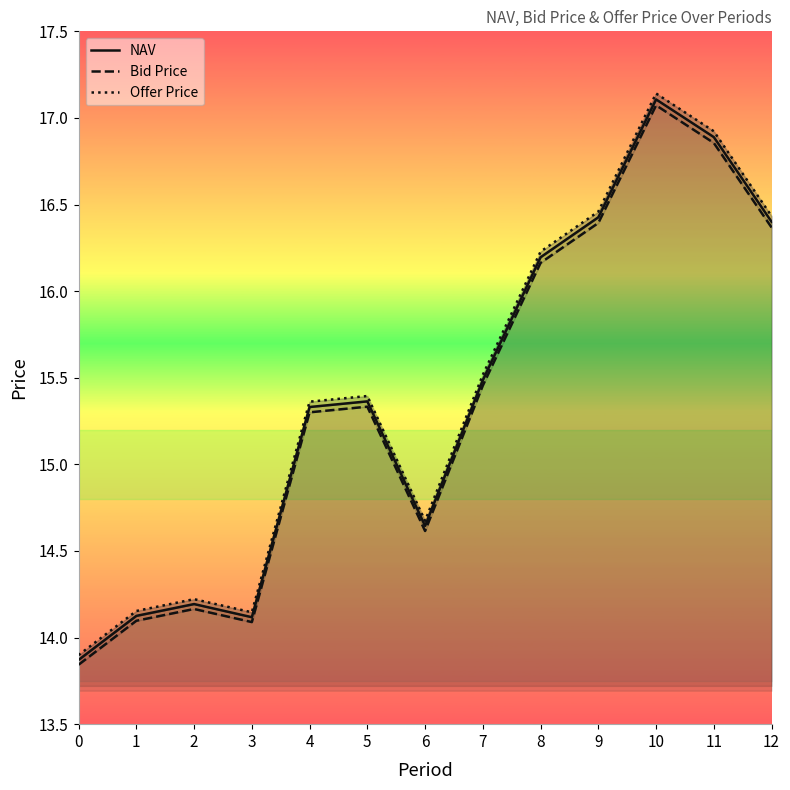

What is the total value across all series at 12?

49.2